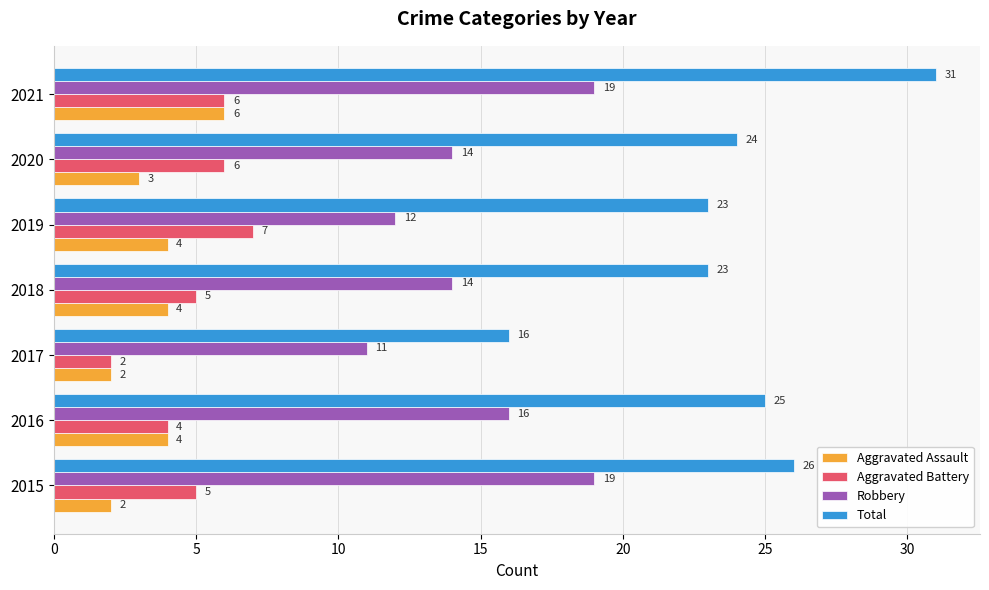

Which series changed the most between 2015 and 2021?

Total